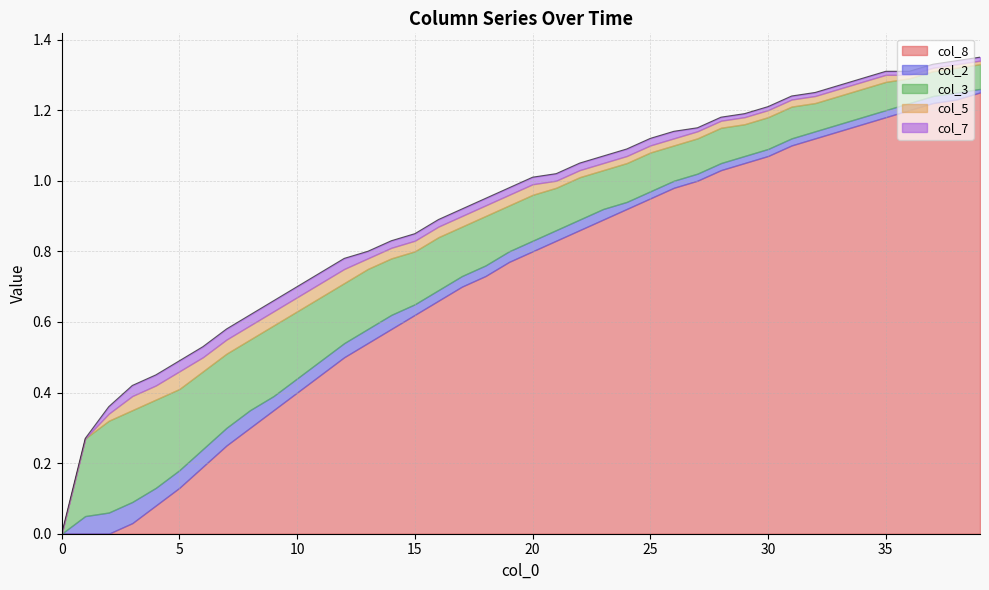

What is the highest value of the col_5 series?

0.1